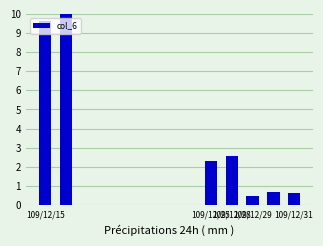

What is the sum of all values?

26.3